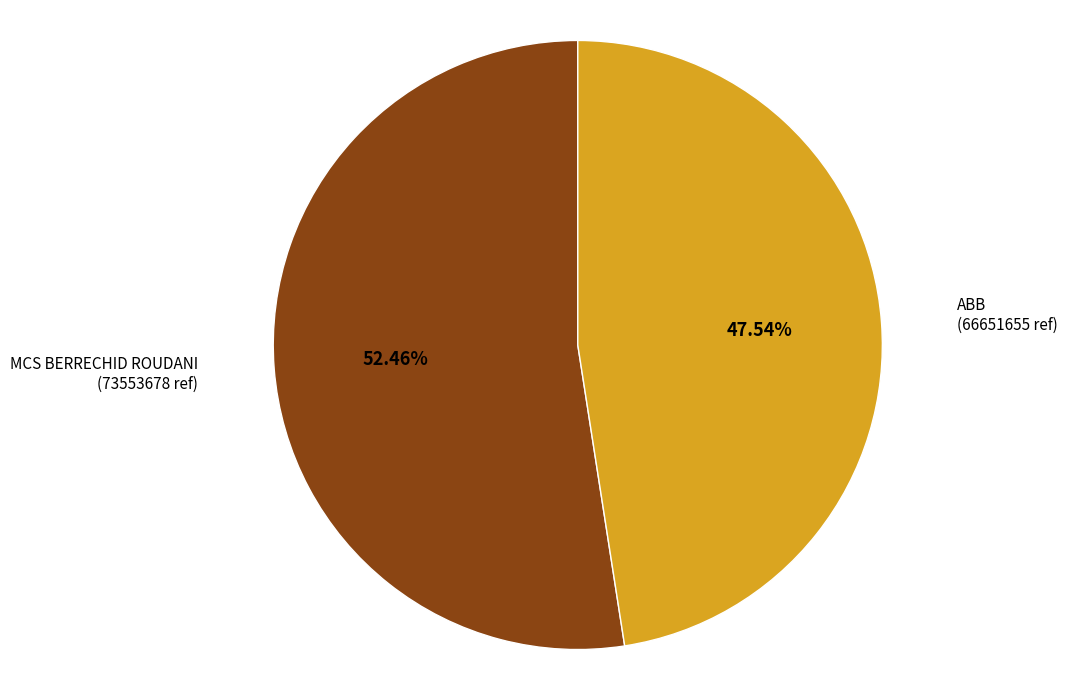

To the nearest percent, what is the combined percentage of MCS BERRECHID ROUDANI and ABB?

100%